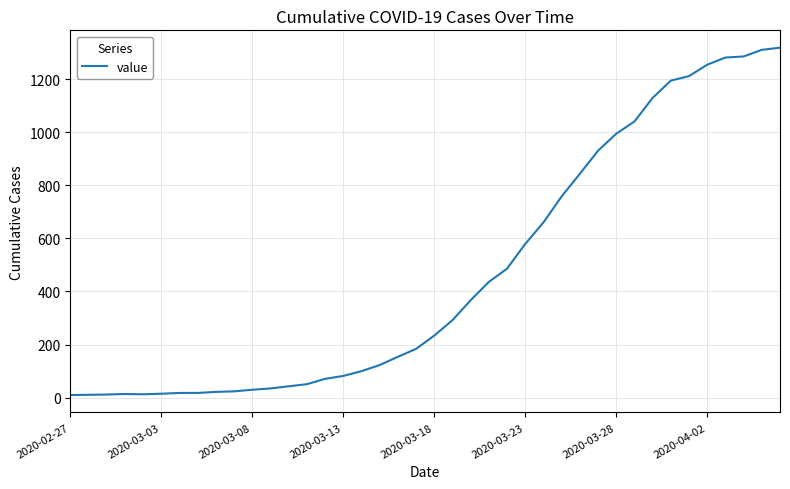

What is the greatest value displayed?

1318